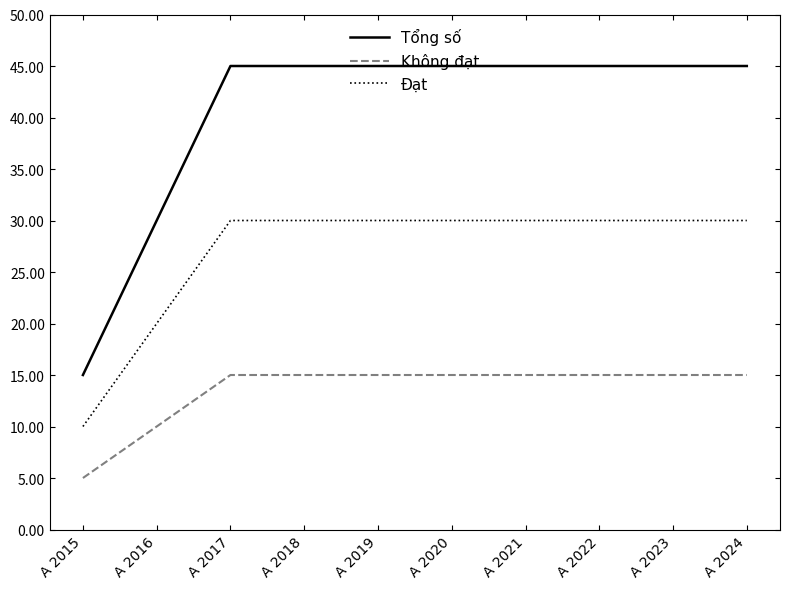

At how many categories does at least one series exceed 18?

9